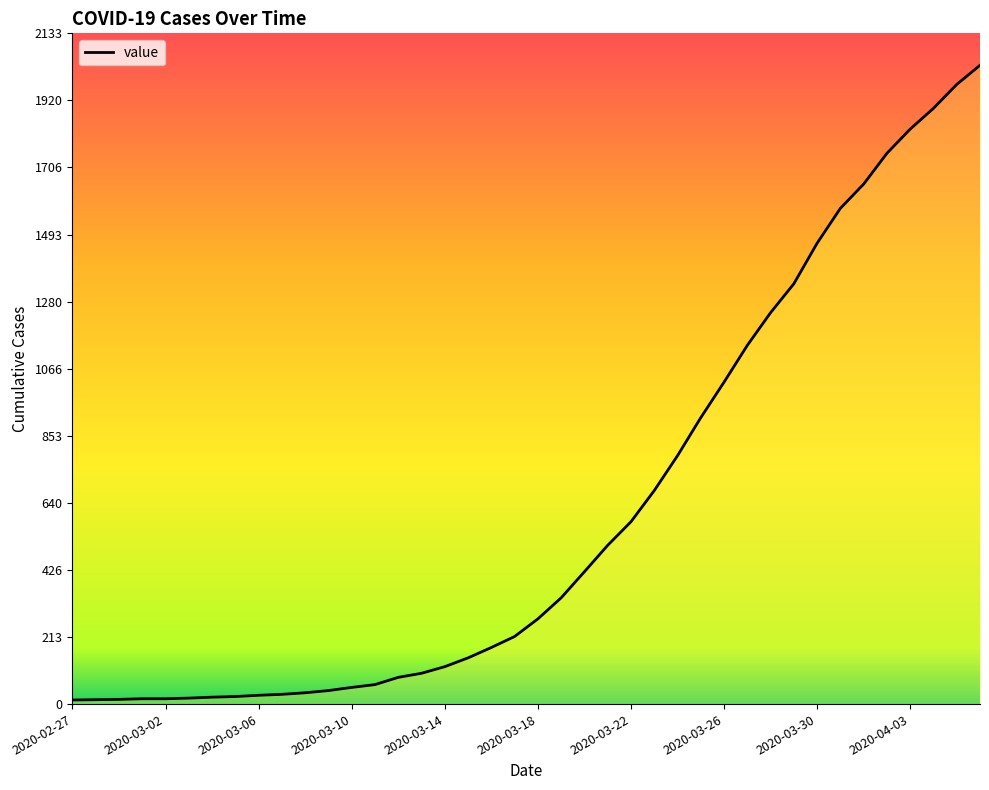

What is the change in value from 2020-03-19 to 2020-04-01?

+1316